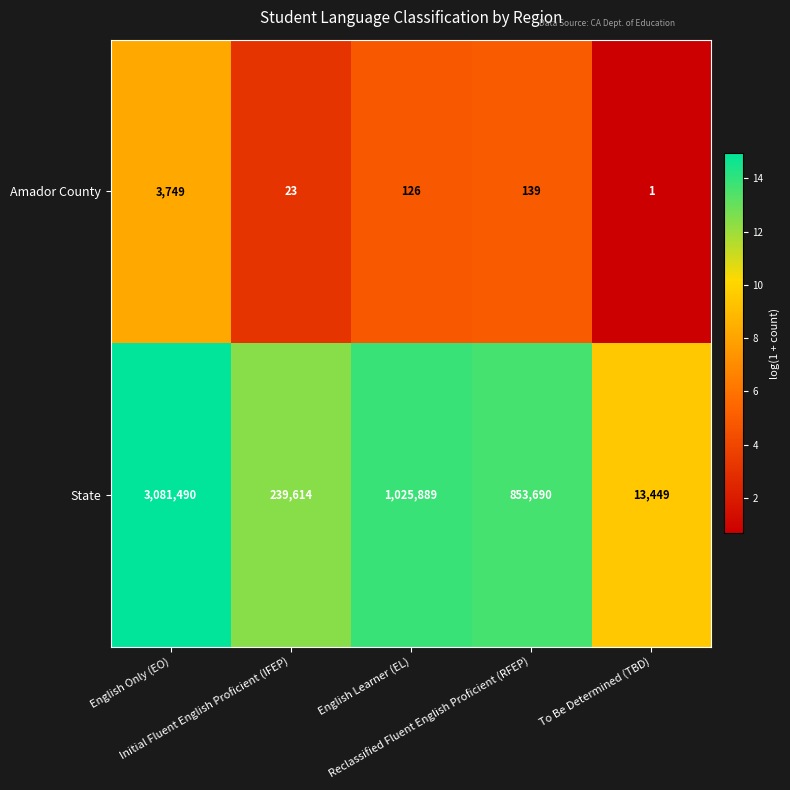

What is the average value of the State series?

1042826